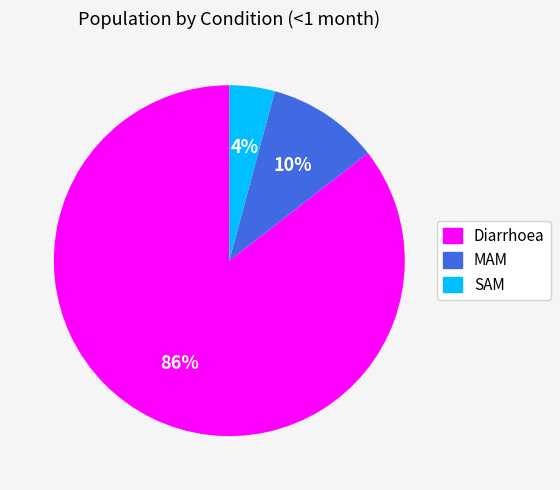

Is it true that Diarrhoea is 95% of the pie?

False